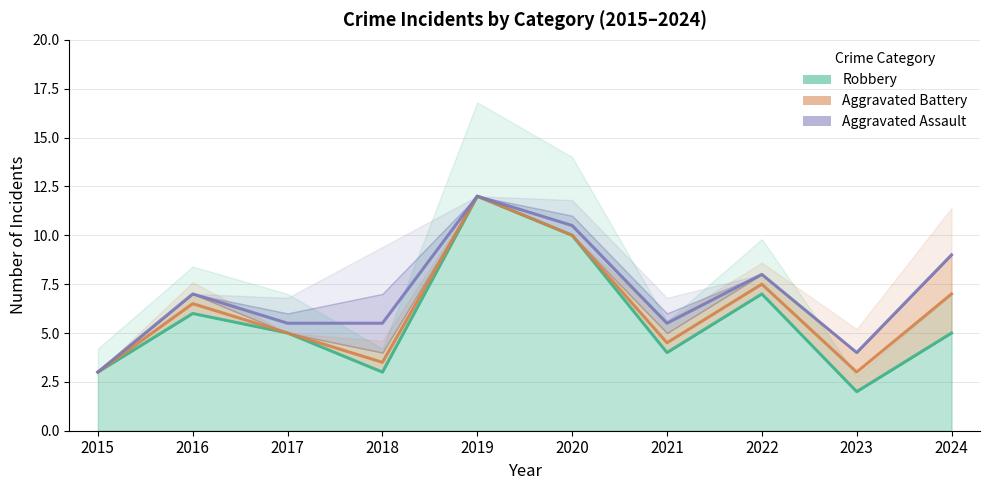

Rank the categories by Robbery value from lowest to highest.

2023, 2015, 2018, 2021, 2017, 2024, 2016, 2022, 2020, 2019